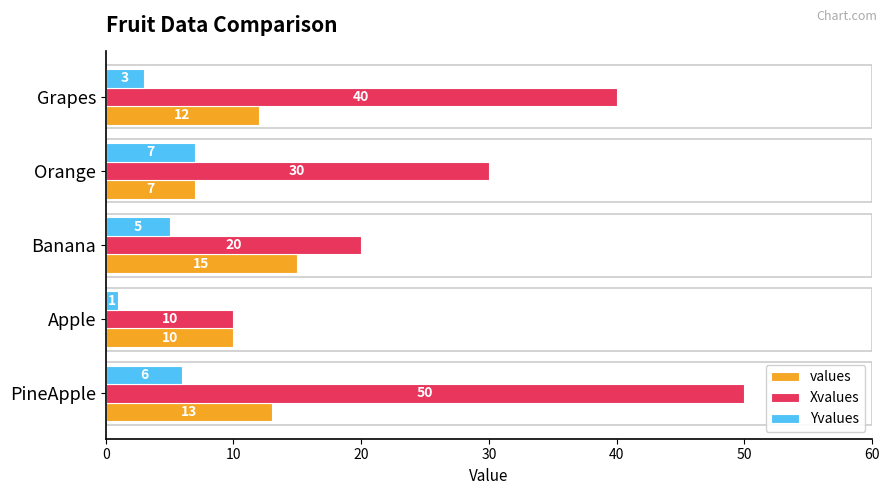

Rank the series by their average value, from lowest to highest.

Yvalues, values, Xvalues